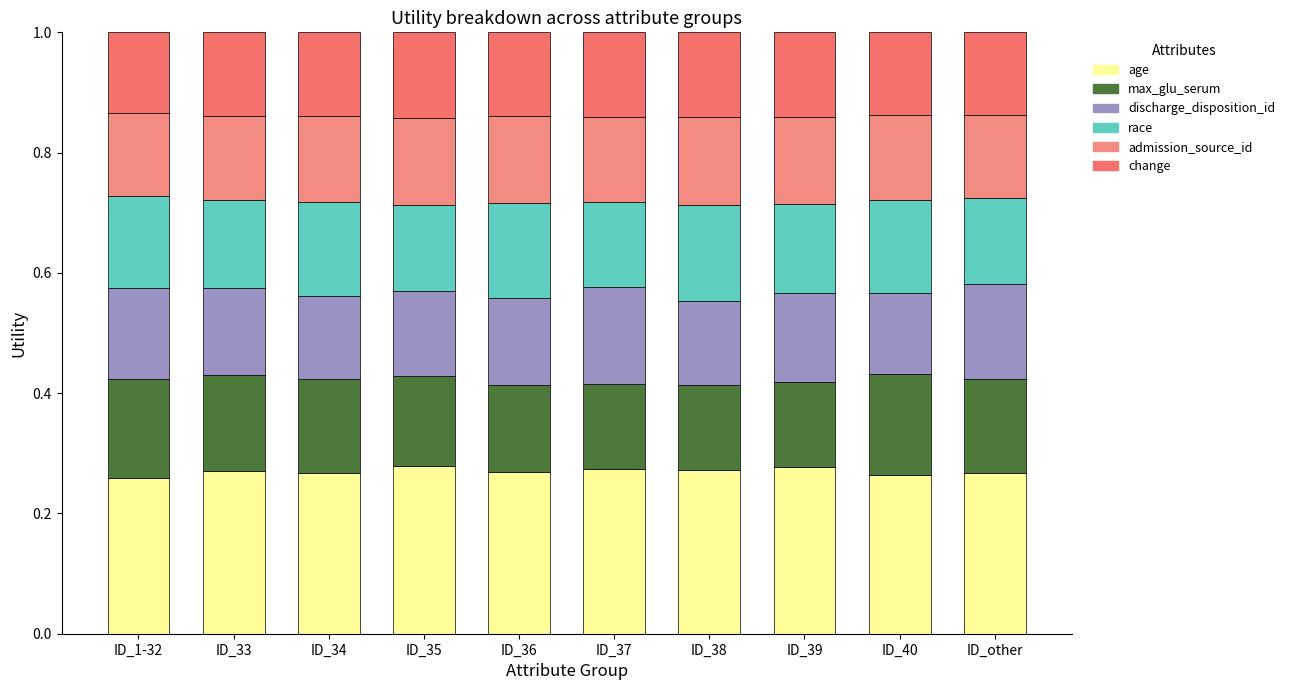

At which label is change closest to 0?

ID_1-32